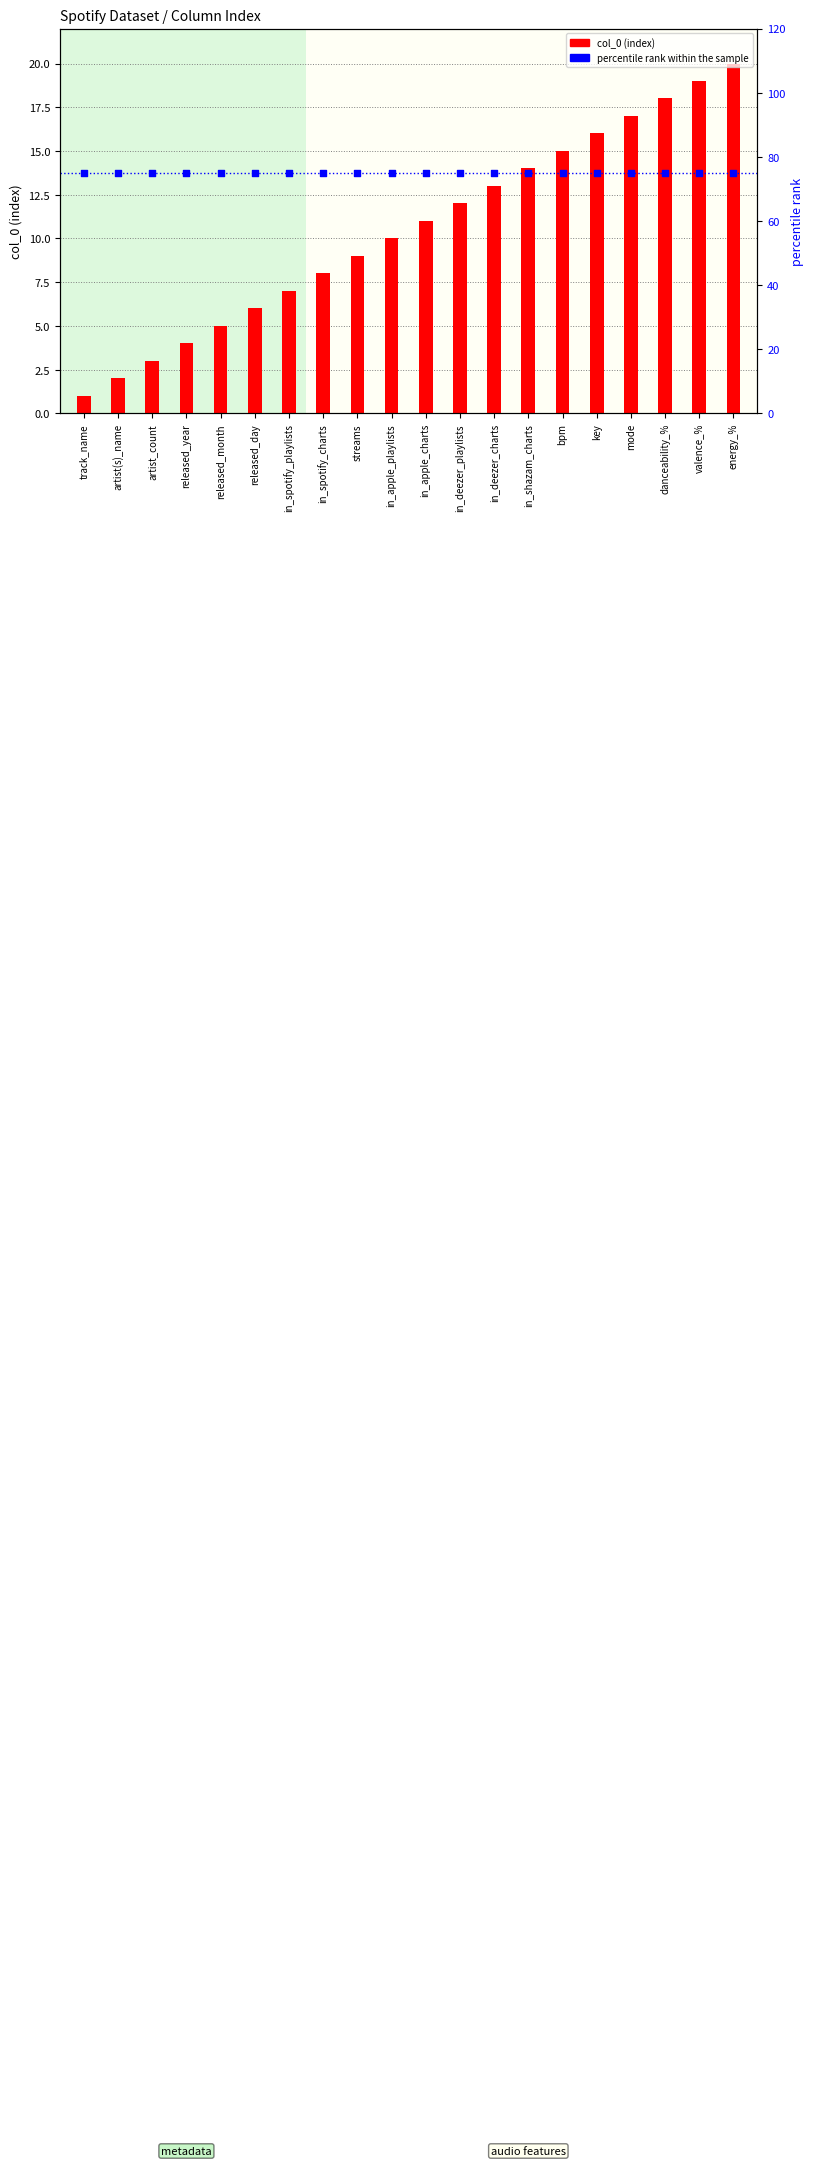

Is the value of percentile rank within the sample at released_day greater than the value of col_0 (index) at valence_%?

Yes